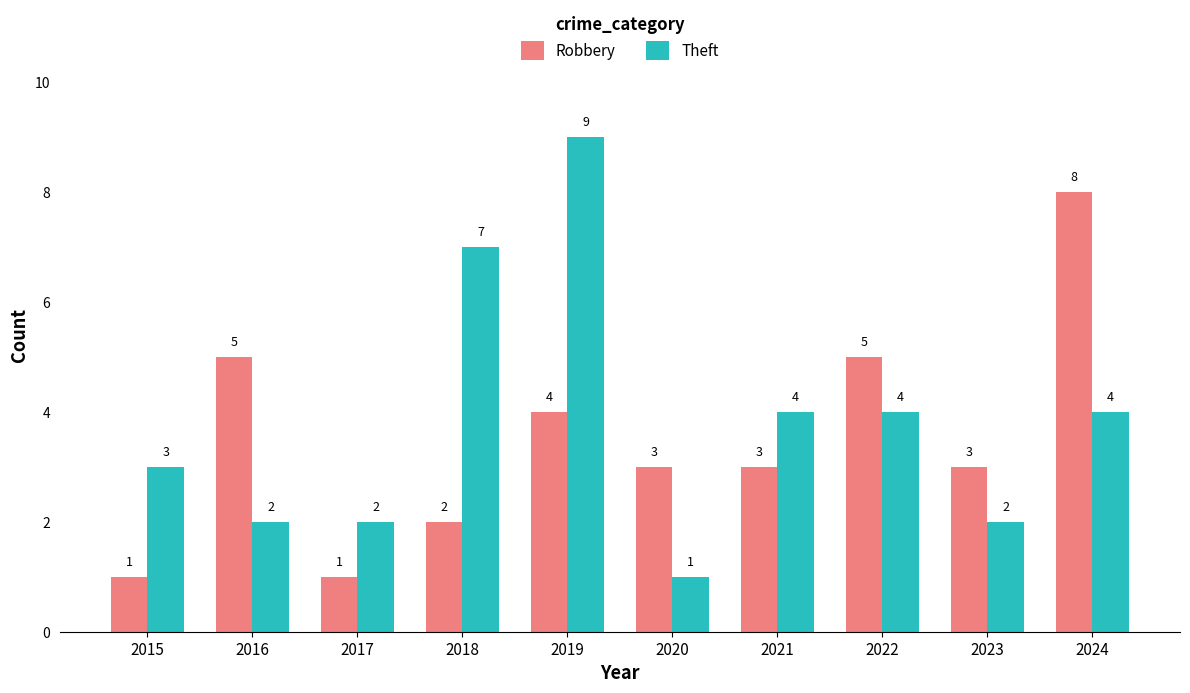

Reading left to right, list all the values displayed in this chart.

Robbery: 2015=1	2016=5	2017=1	2018=2	2019=4	2020=3	2021=3	2022=5	2023=3	2024=8
Theft: 2015=3	2016=2	2017=2	2018=7	2019=9	2020=1	2021=4	2022=4	2023=2	2024=4